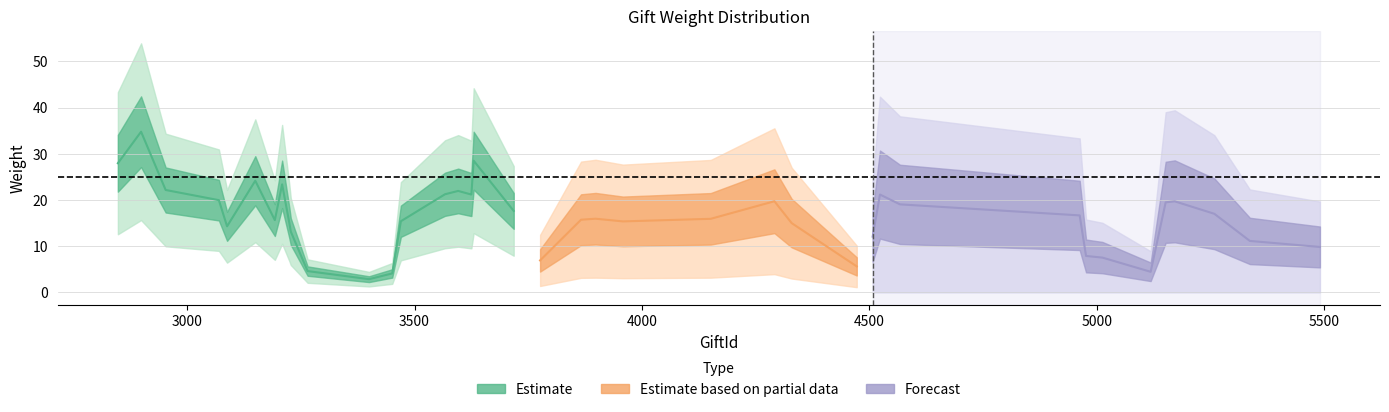

Which category has the lowest value across all series?

3400